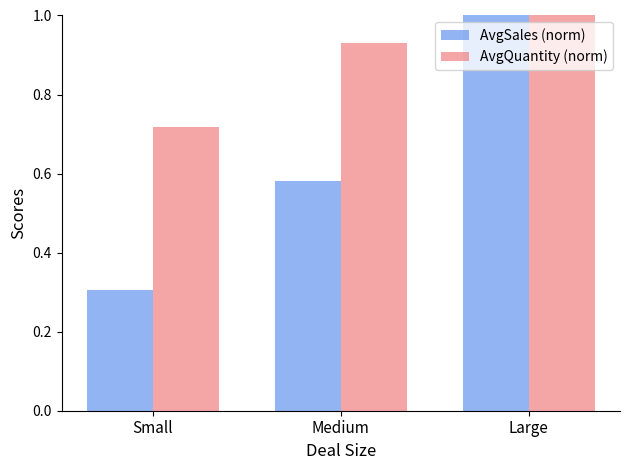

Is it true that AvgQuantity (norm) equals 1.4 at Medium?

False